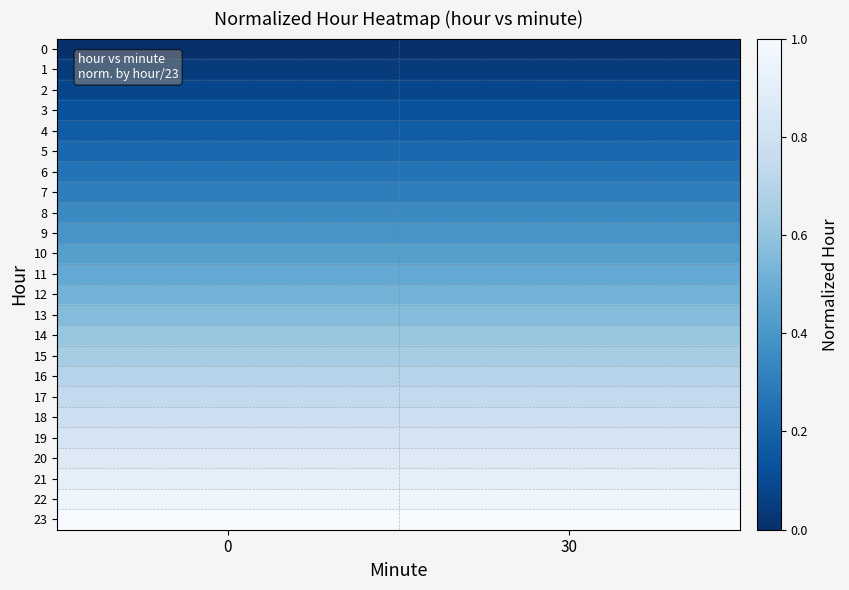

What is the total value across all series at 0?

12.0